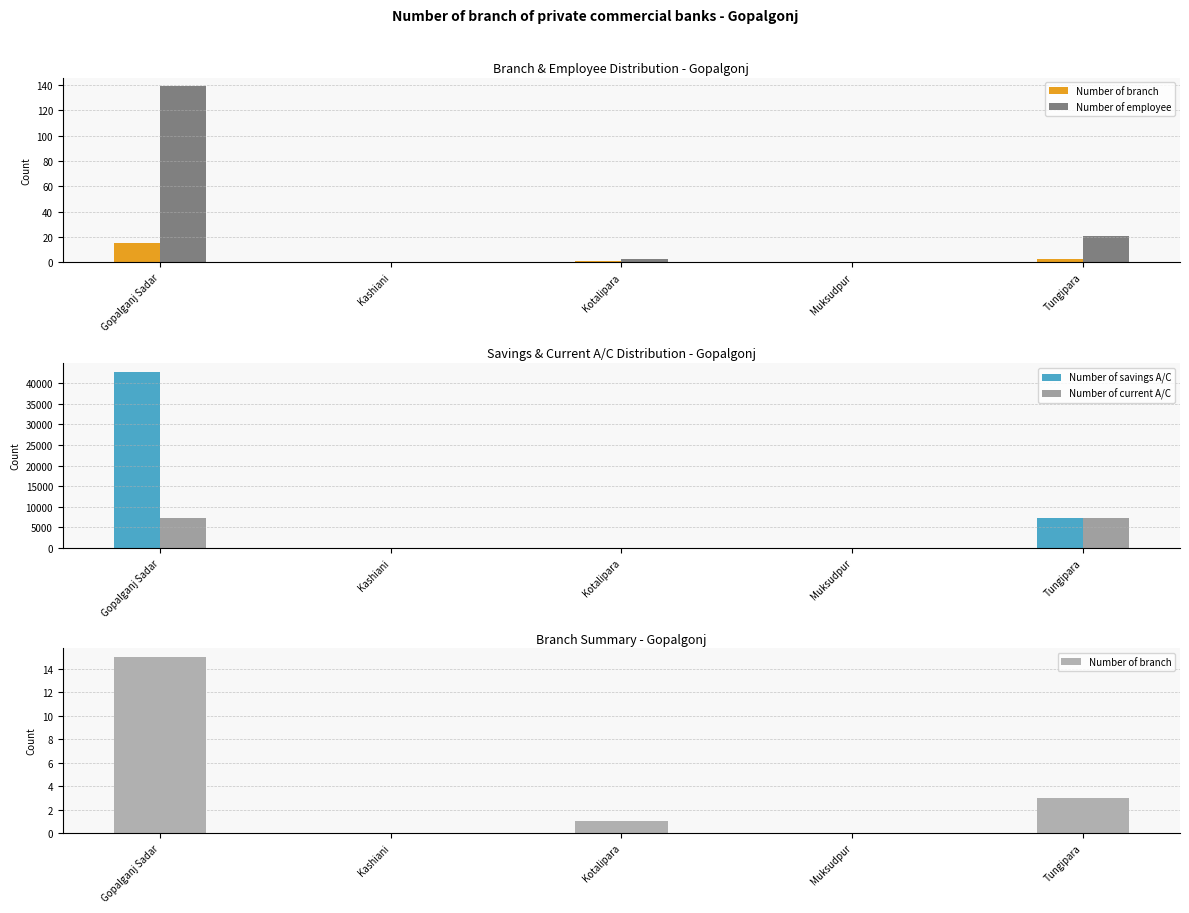

What is the value of the Number of branch bar at the 1st from the left?

15